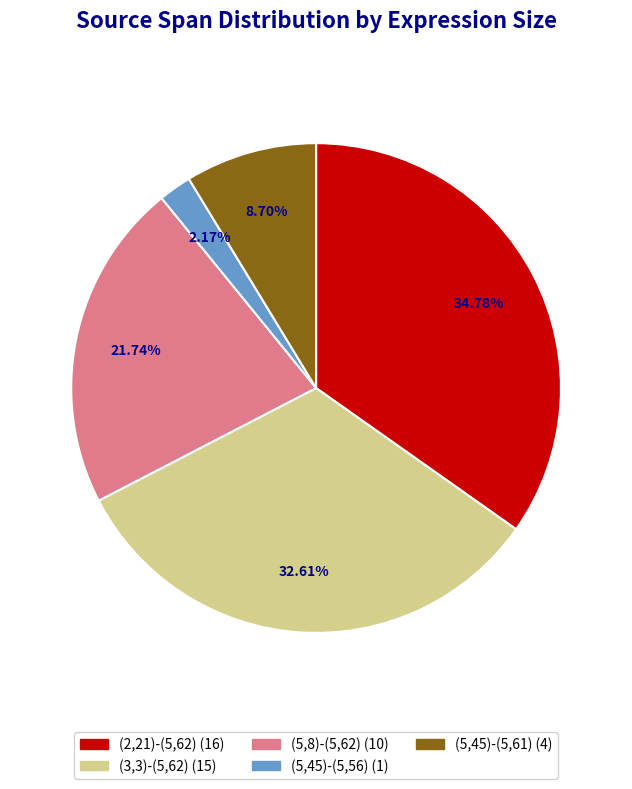

How many segments does this pie chart have?

5